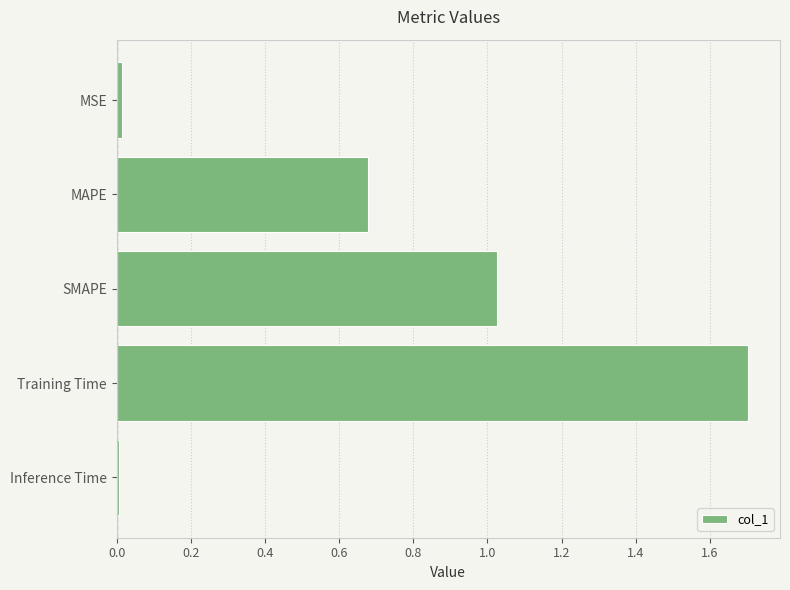

What is the sum of all values?

3.4